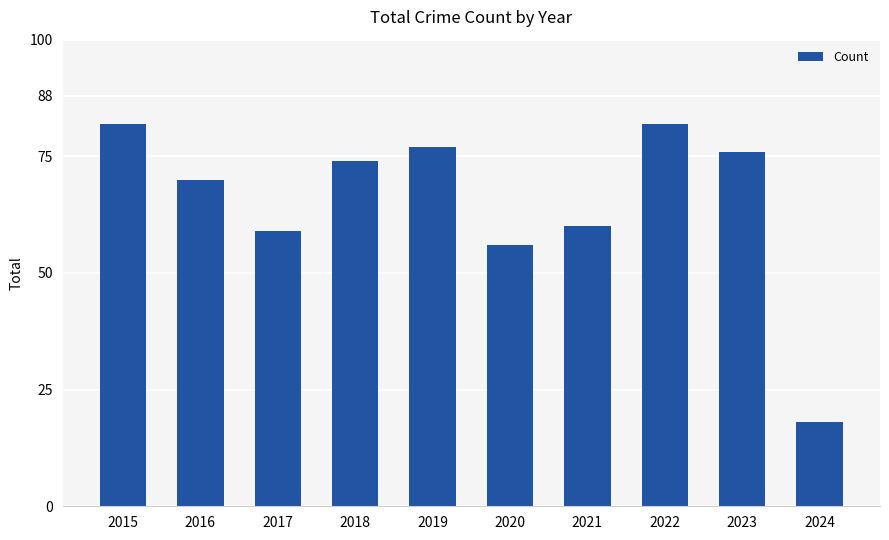

What is the smallest value displayed?

18